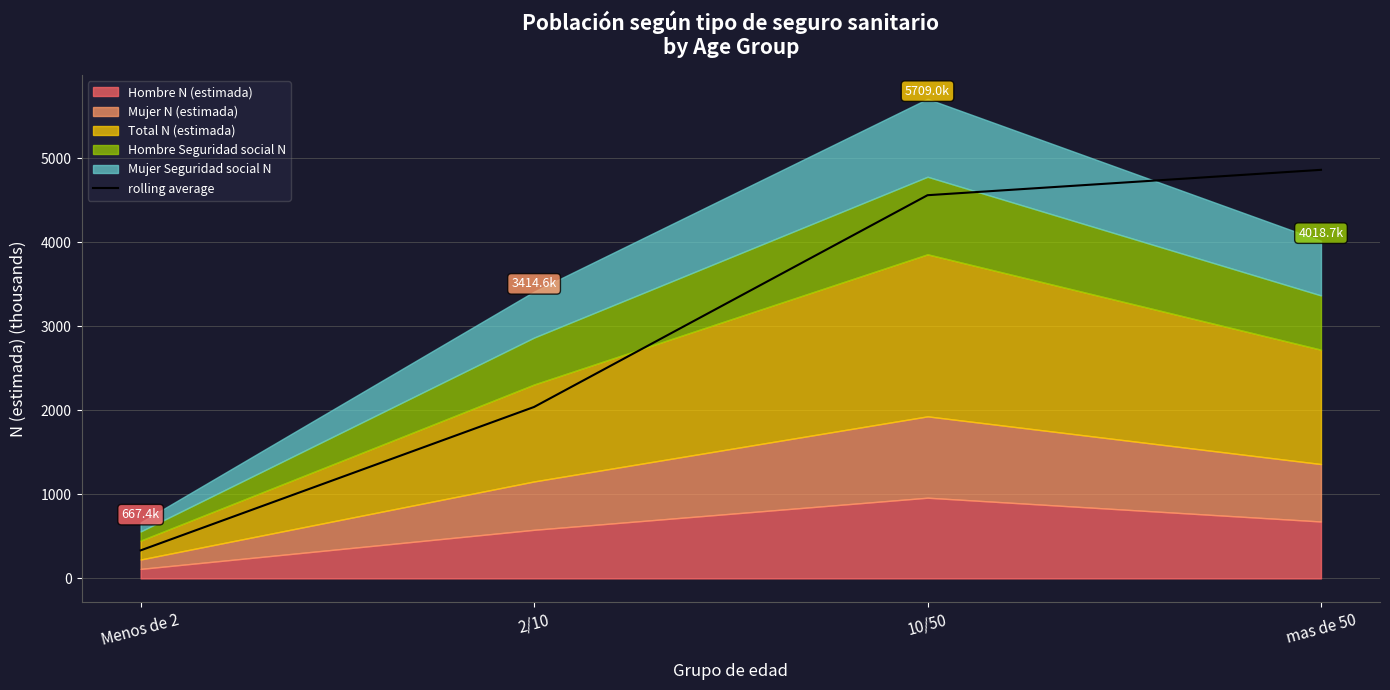

Is it true that the value at Menos de 2 is 489.0?

False